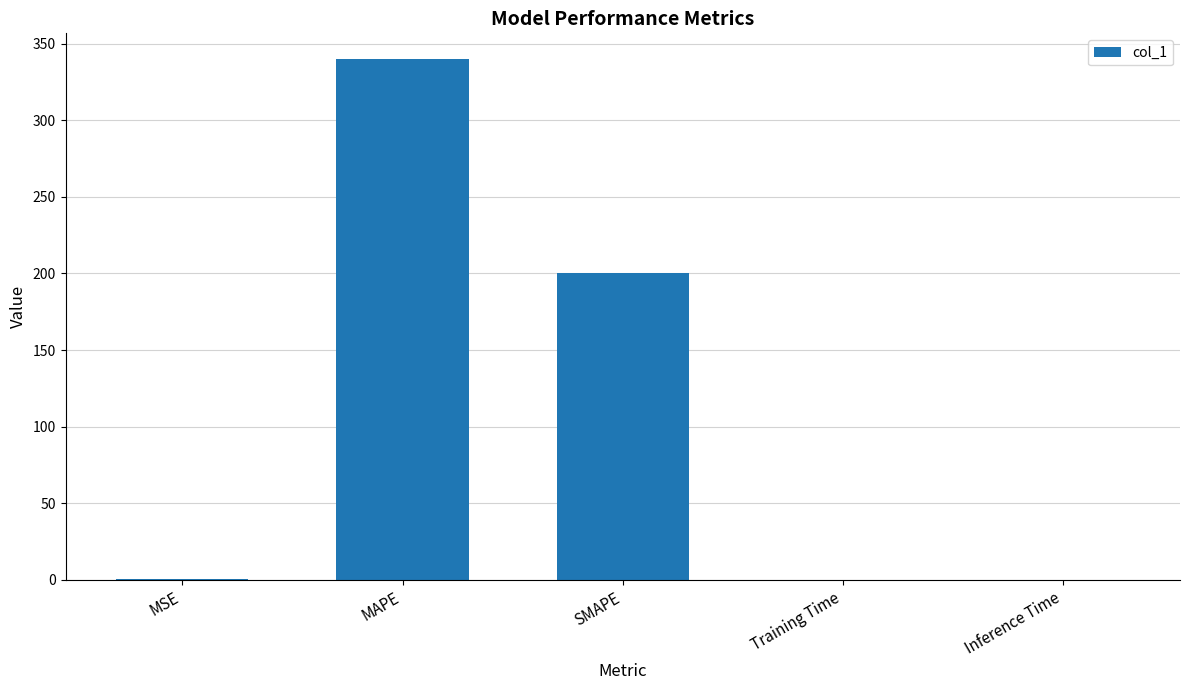

What is the sum of all values?

540.2